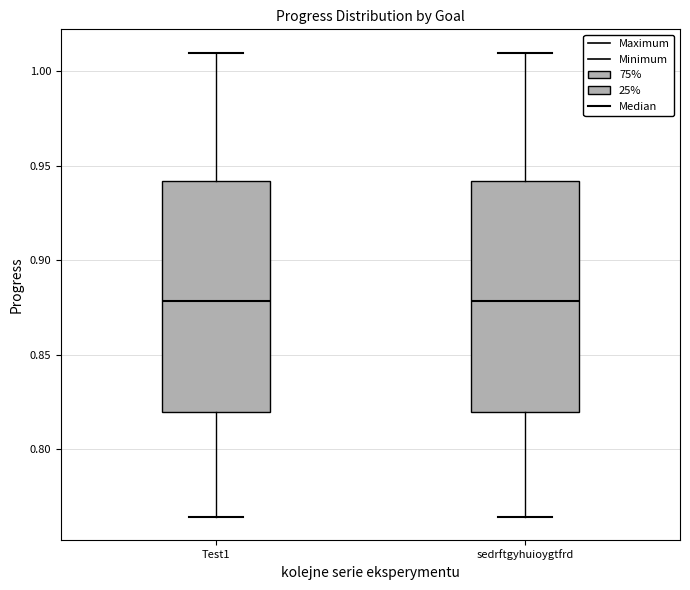

Reading left to right, transcribe this box plot: for each box, give where its median line is, the range the box spans, and where its two whiskers end, as read against the y-axis. The values are not printed on the chart, so give them approximately, as read against the axis.

Test1: median 0.880, box 0.820 to 0.940, whiskers 0.765 to 1.010
sedrftgyhuioygtfrd: median 0.880, box 0.820 to 0.940, whiskers 0.765 to 1.010